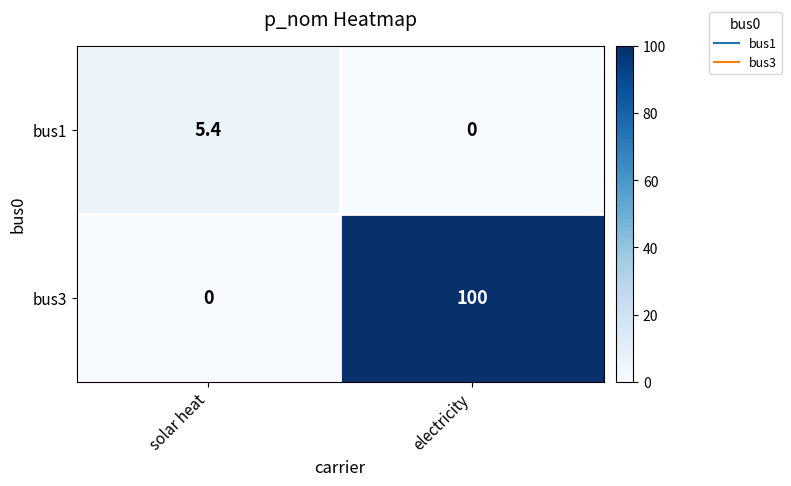

Is the value of bus1 at electricity greater than the value of bus3 at electricity?

No